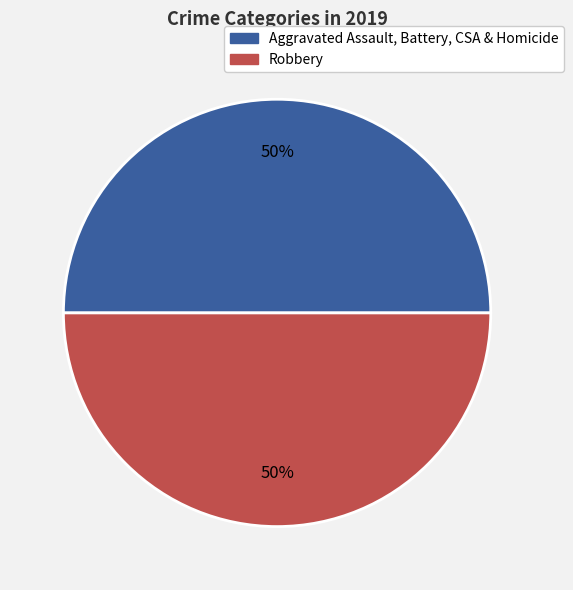

To the nearest percent, what is the average slice percentage?

50%